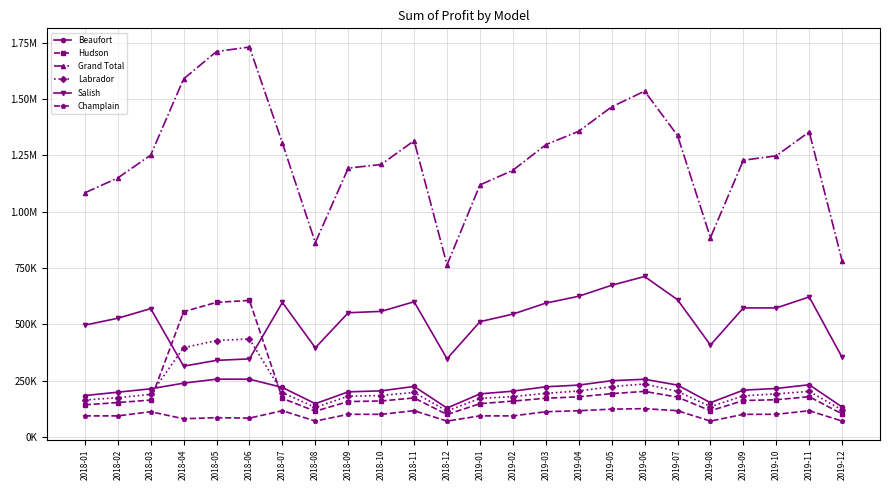

What is the average value of the Labrador series?

210391.6